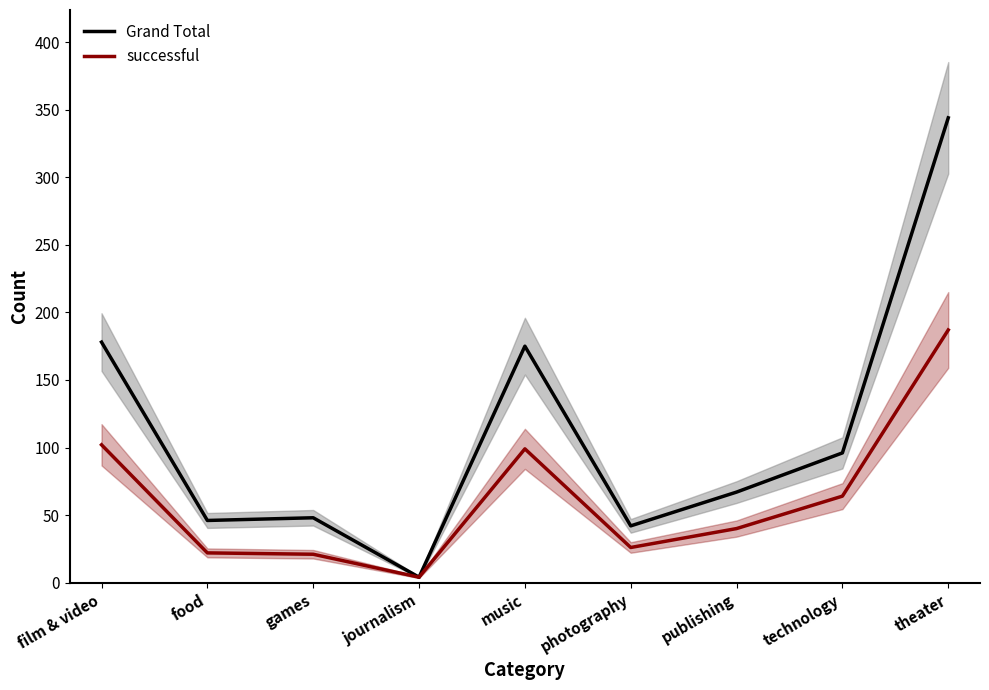

Where is the first local maximum for Grand Total?

games